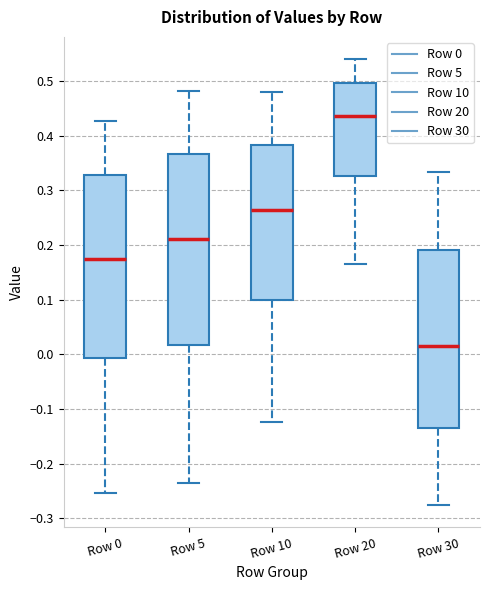

Comparing the boxes themselves (not the whiskers), which one is the tallest?

Row 5